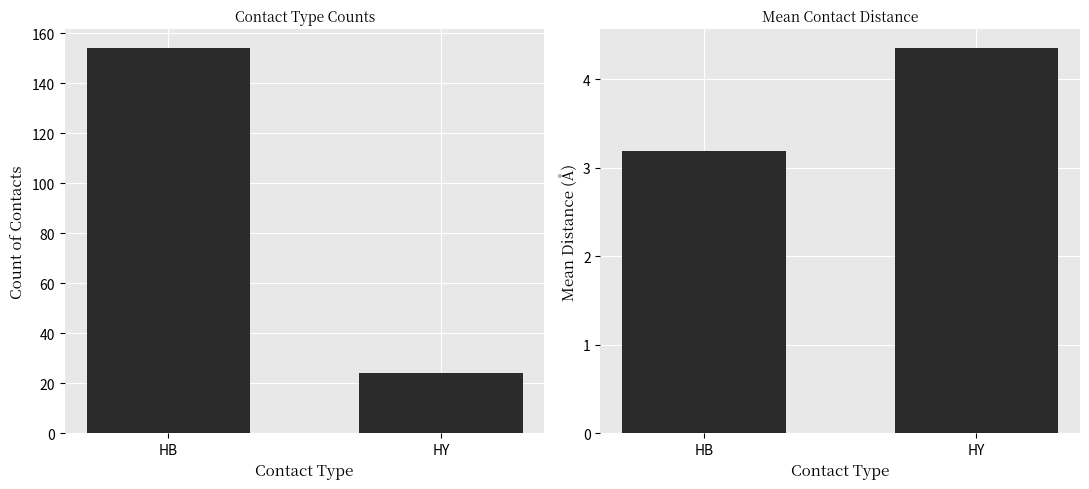

List the series in order of their overall mean, lowest first.

Mean Distance, Count